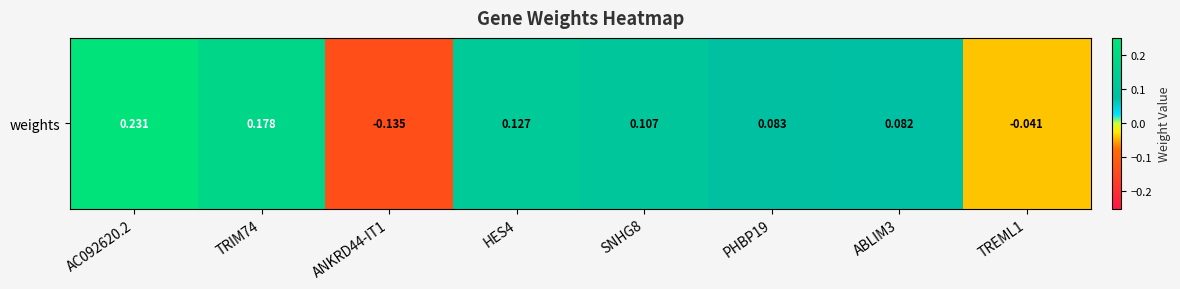

Is it true that the value at SNHG8 is 0.2?

False